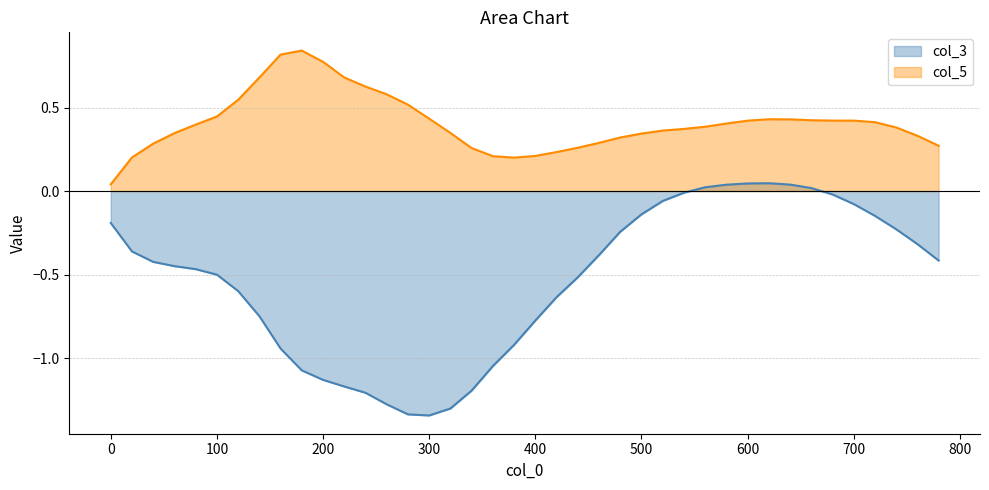

Which series has the largest range (max minus min)?

col_3